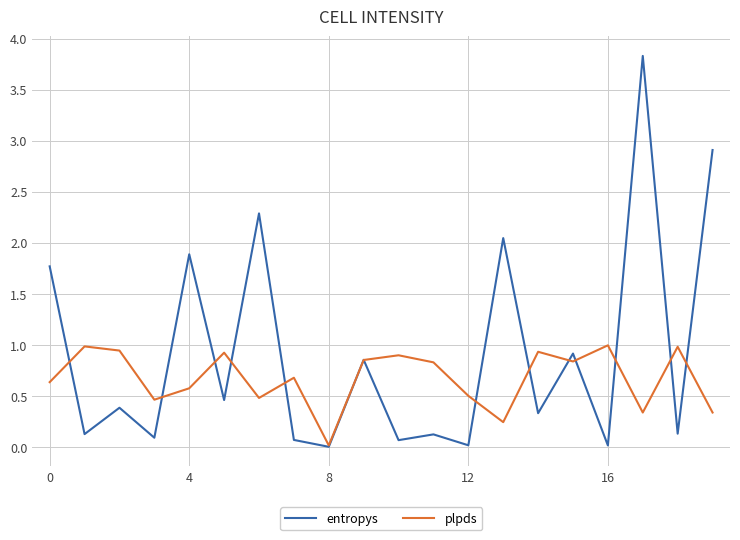

Which series has the widest spread of values?

entropys